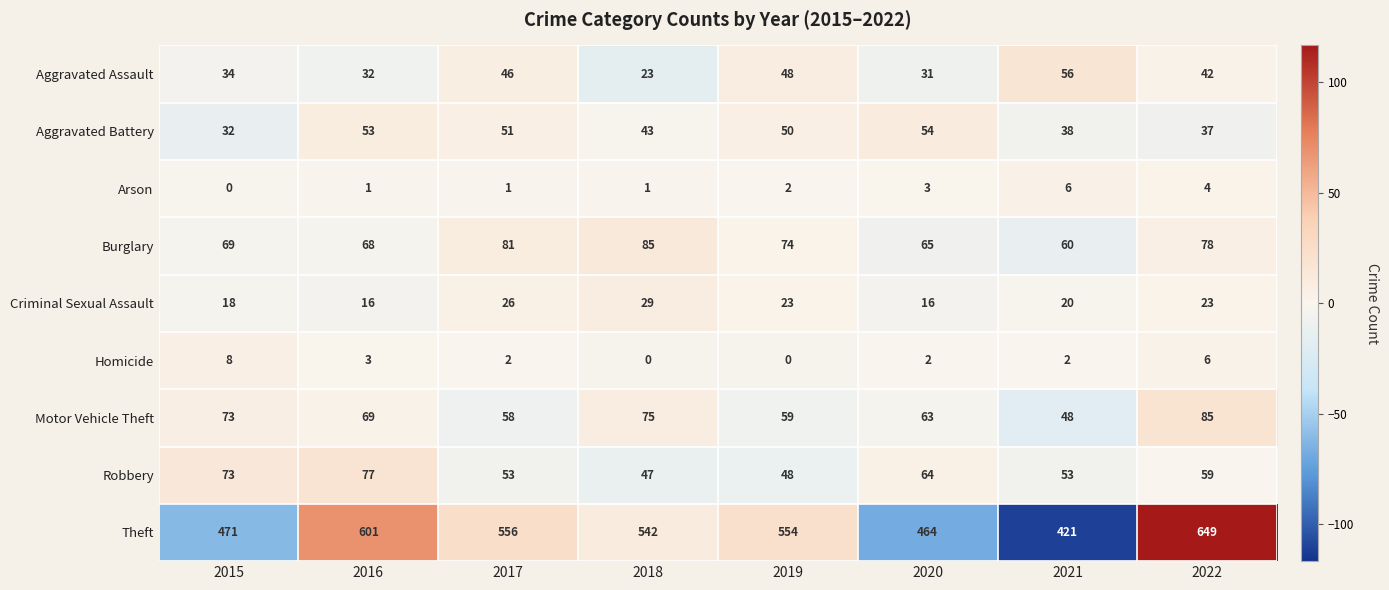

Which series has the largest range (max minus min)?

Theft